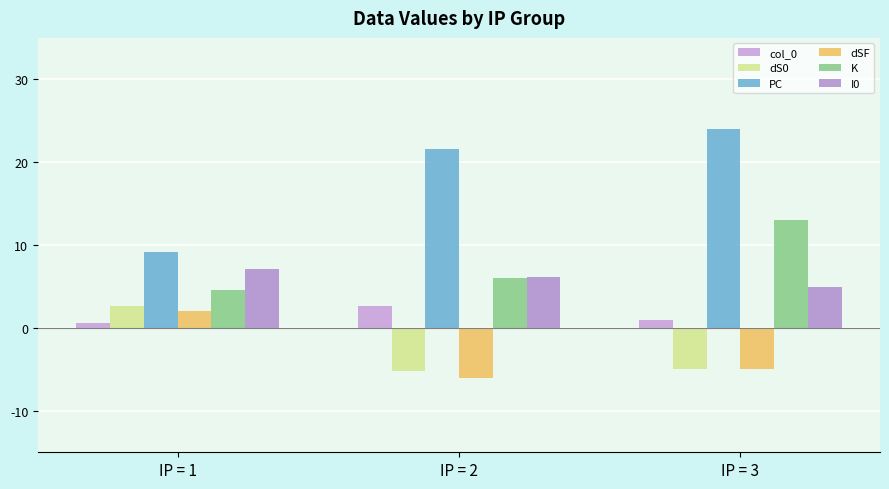

What is the sum of the I0 values at IP = 3 and IP = 1?

12.1